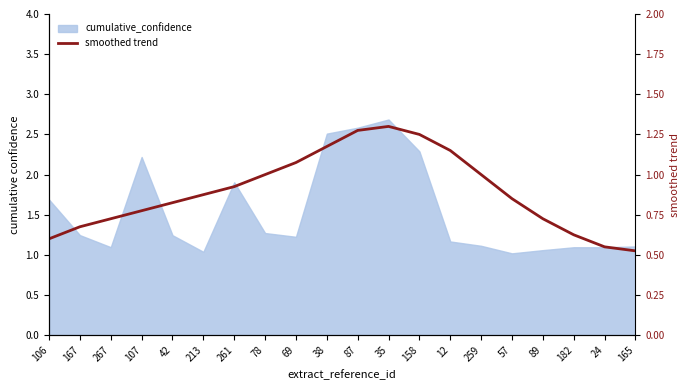

At which label is the value closest to 1?

165